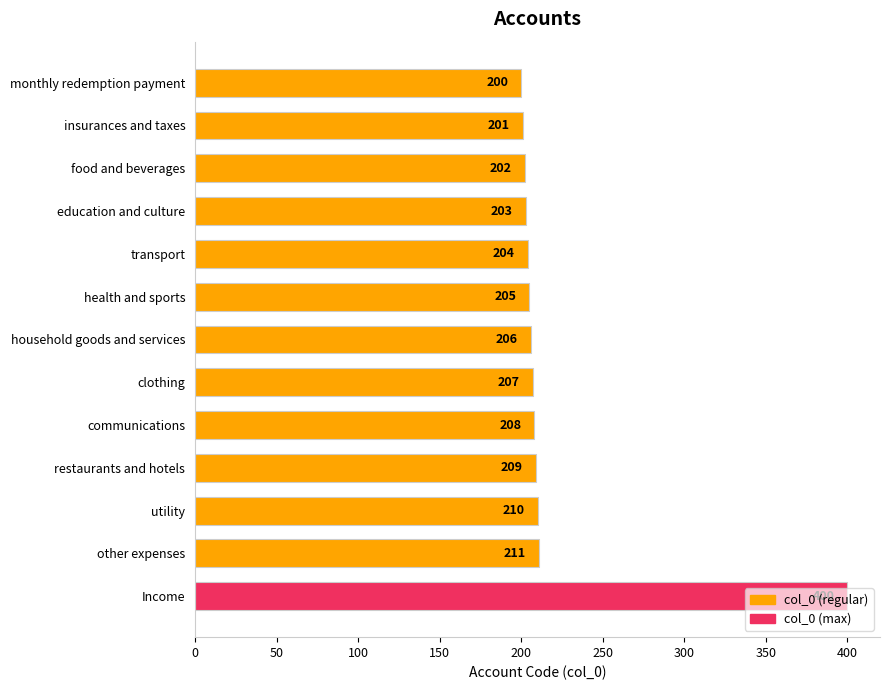

What is the label of the 8th bar from the top?

clothing